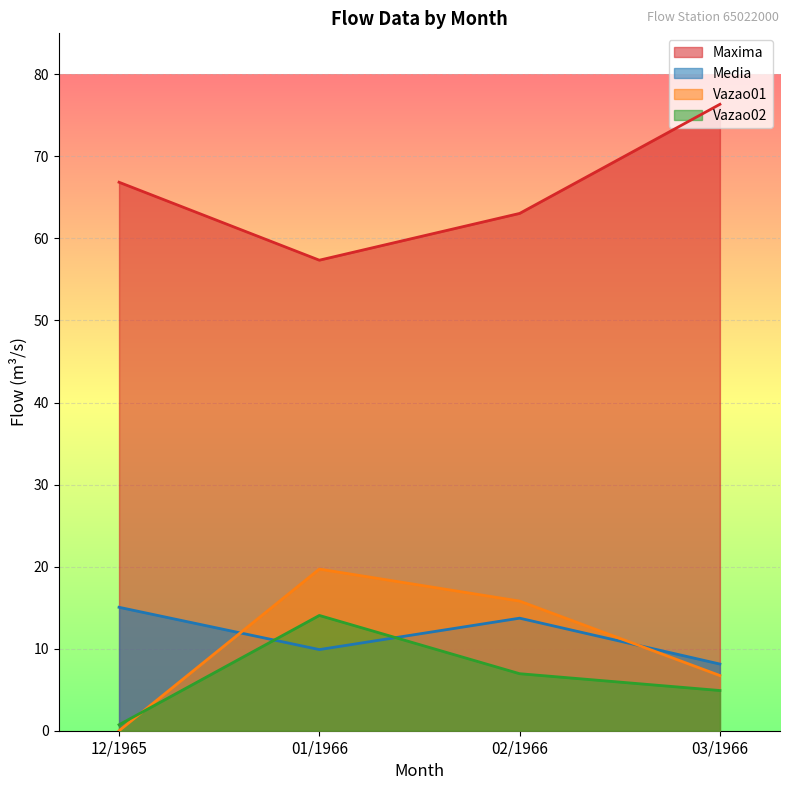

What is the value of the Vazao02 point at the 3rd from the left?

6.9